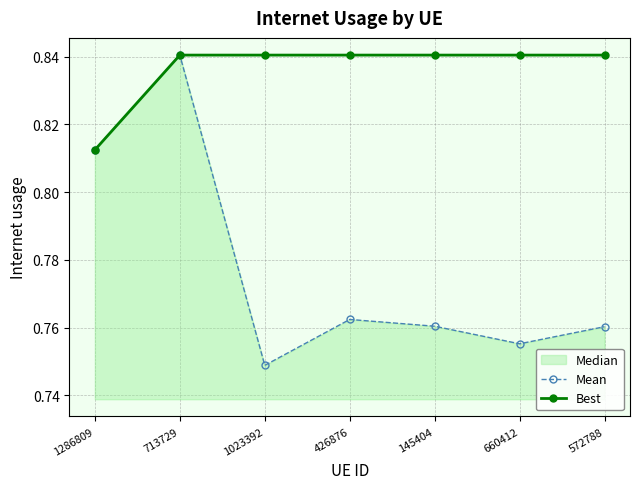

Which series changed the most between 1286809 and 426876?

Mean